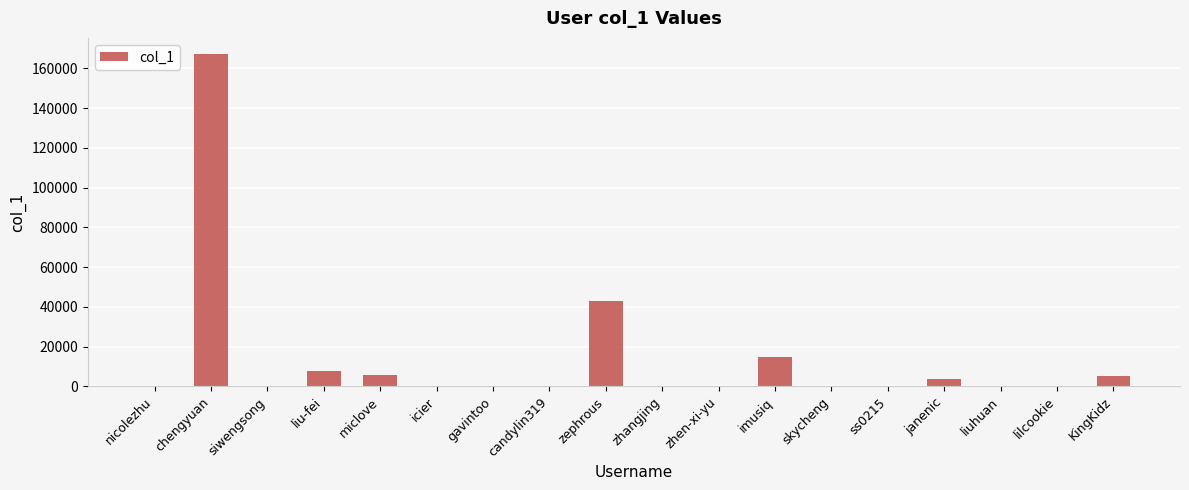

How many categories are shown in the chart?

18